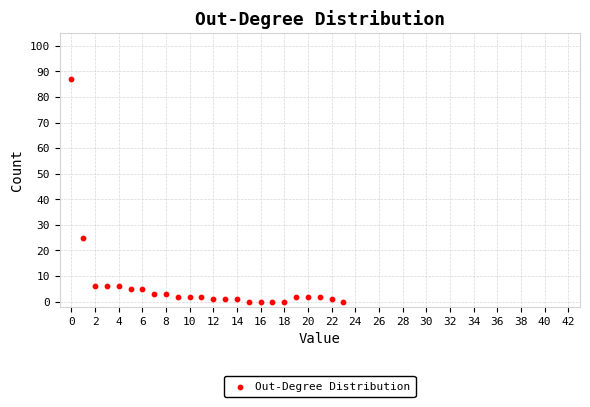

What Y value in the scatter plot is closest to 43?

25